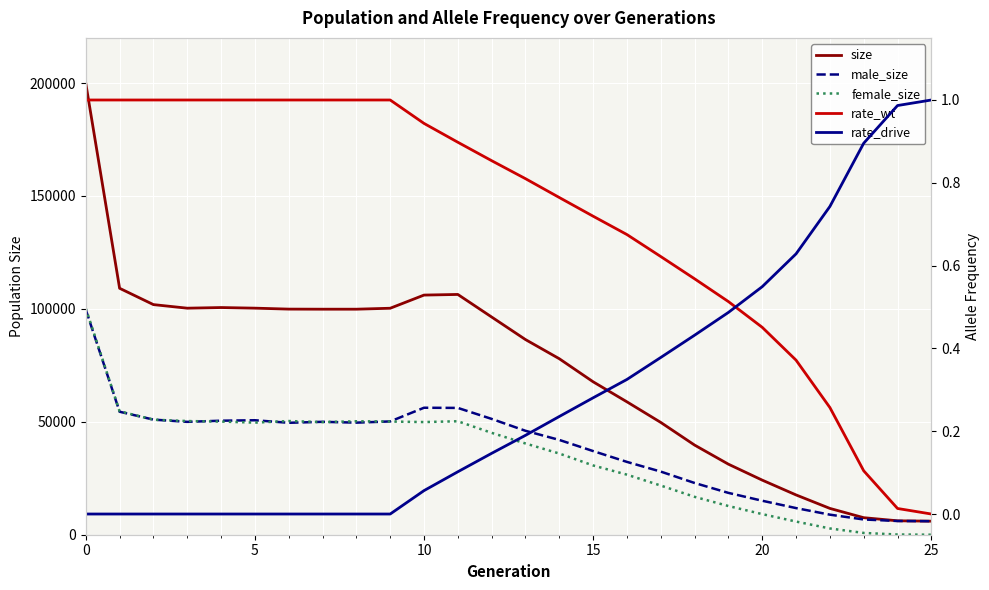

Reading right to left, list all the values displayed in this chart.

size: 6000.0	6165.0	7542.0	11653.0	17620.0	24173.0	31233.0	39693.0	49724.0	58840.0	67719.0	77928.0	86420.0	96397.0	106394.0	106115.0	100285.0	99865.0	99864.0	99903.0	100323.0	100596.0	100312.0	101896.0	109128.0	199895.0
male_size: 6000.0	6077.0	6748.0	8884.0	11791.0	15049.0	18524.0	22915.0	27954.0	32248.0	37042.0	41975.0	46019.0	51283.0	56152.0	56225.0	50167.0	49630.0	49998.0	49563.0	50690.0	50489.0	49981.0	50970.0	54462.0	99650.0
female_size: 0.0	88.0	794.0	2769.0	5829.0	9124.0	12709.0	16778.0	21770.0	26592.0	30677.0	35953.0	40401.0	45114.0	50242.0	49890.0	50118.0	50235.0	49866.0	50340.0	49633.0	50107.0	50331.0	50926.0	54666.0	100245.0
rate_wt: 0.0	0.0	0.1	0.3	0.4	0.5	0.5	0.6	0.6	0.7	0.7	0.8	0.8	0.9	0.9	0.9	1.0	1.0	1.0	1.0	1.0	1.0	1.0	1.0	1.0	1.0
rate_drive: 1.0	1.0	0.9	0.7	0.6	0.5	0.5	0.4	0.4	0.3	0.3	0.2	0.2	0.1	0.1	0.1	0.0	0.0	0.0	0.0	0.0	0.0	0.0	0.0	0.0	0.0